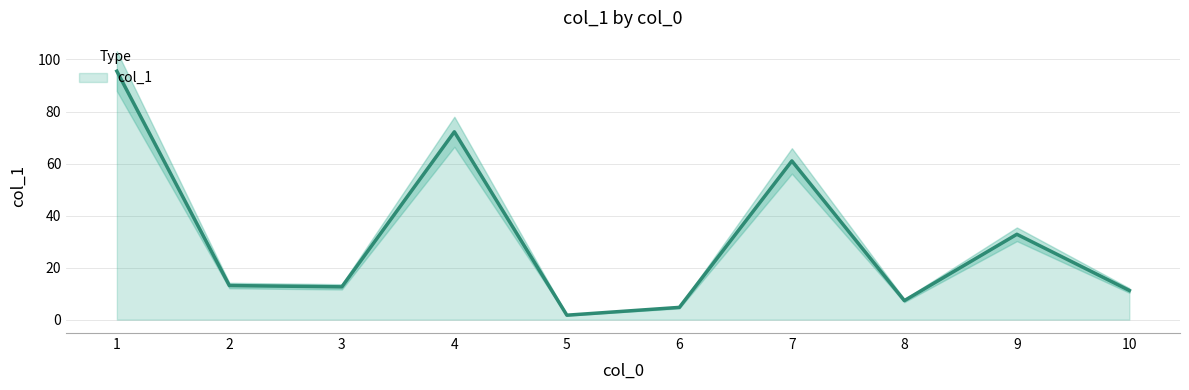

What is the difference between the maximum and minimum values?

93.8